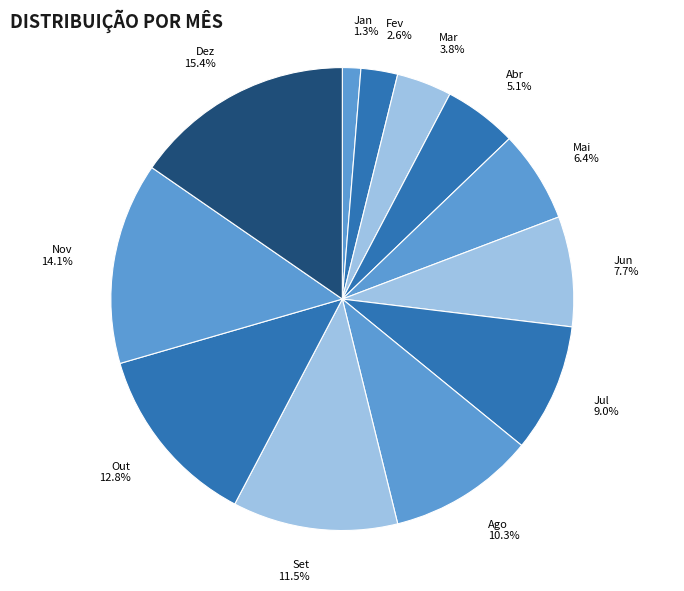

How much of the chart is everything except Fev?

97.4%